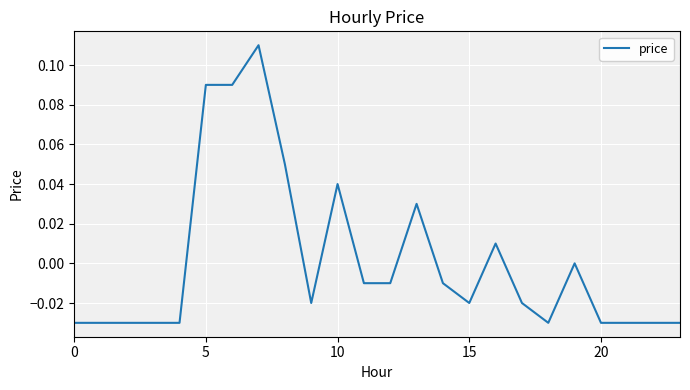

At which category does the chart reach its peak across all series?

7